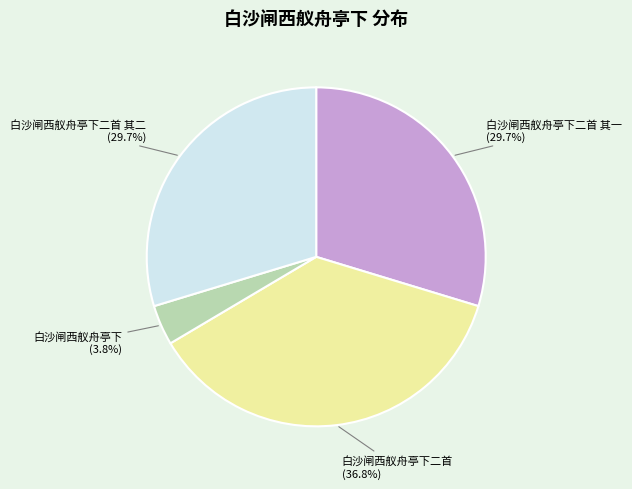

Do 白沙闸西舣舟亭下二首 其二 and 白沙闸西舣舟亭下二首 其一 together represent more than half of the pie?

Yes